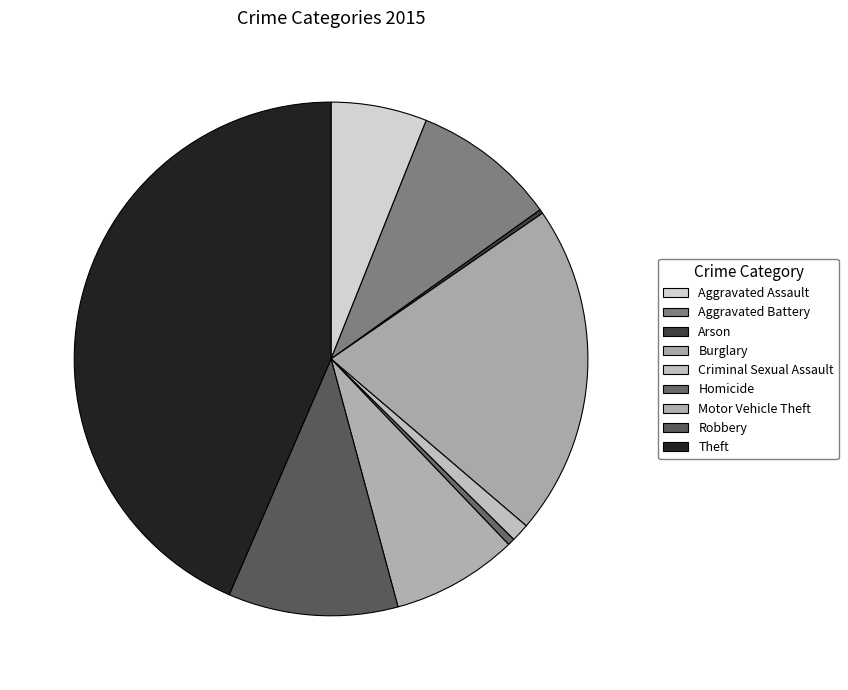

Is it true that Robbery is 1% of the pie?

False